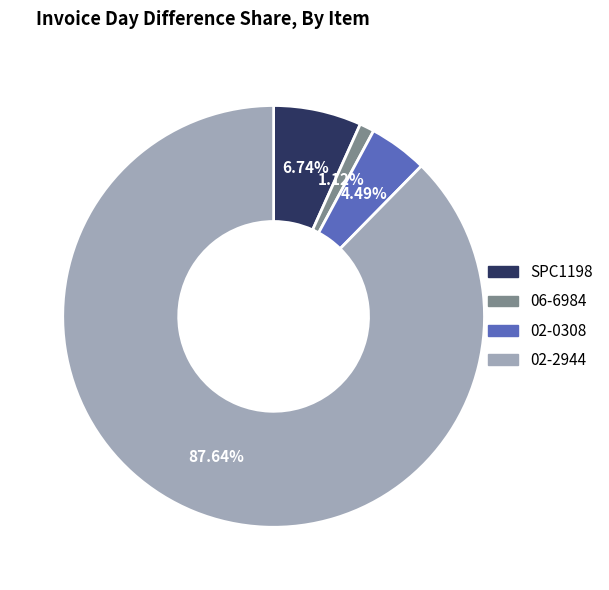

Count the number of slices in the pie.

4